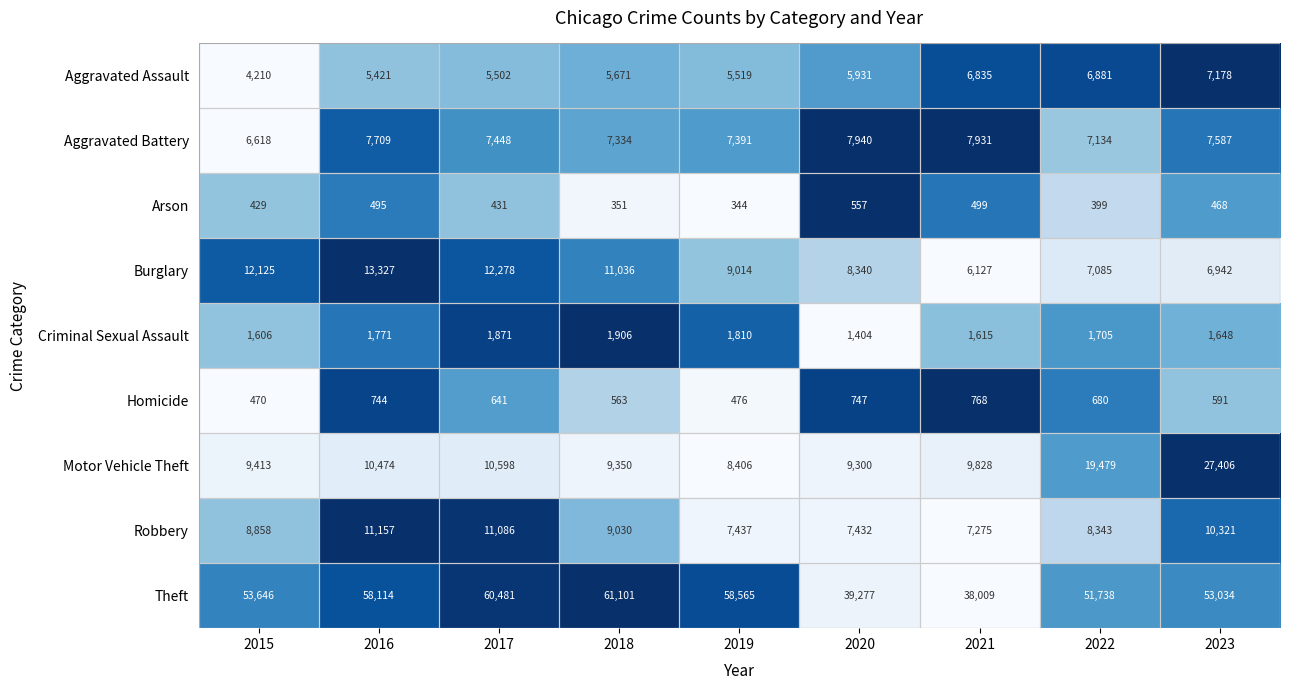

Count the number of categories in the chart.

9